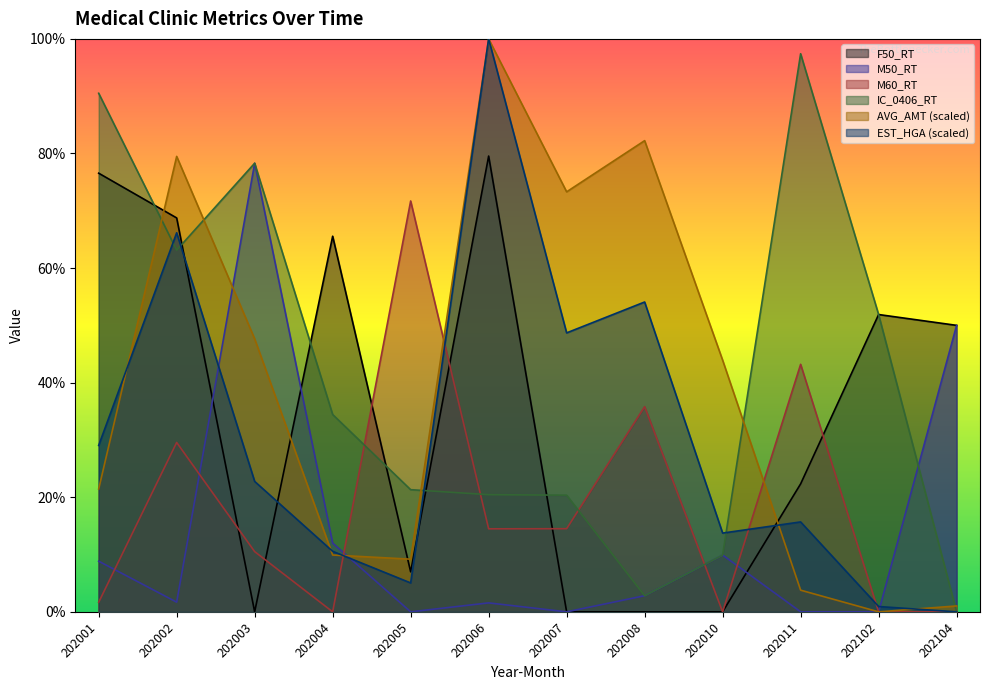

Which series changed the most between 202006 and 202011?

AVG_AMT (scaled)